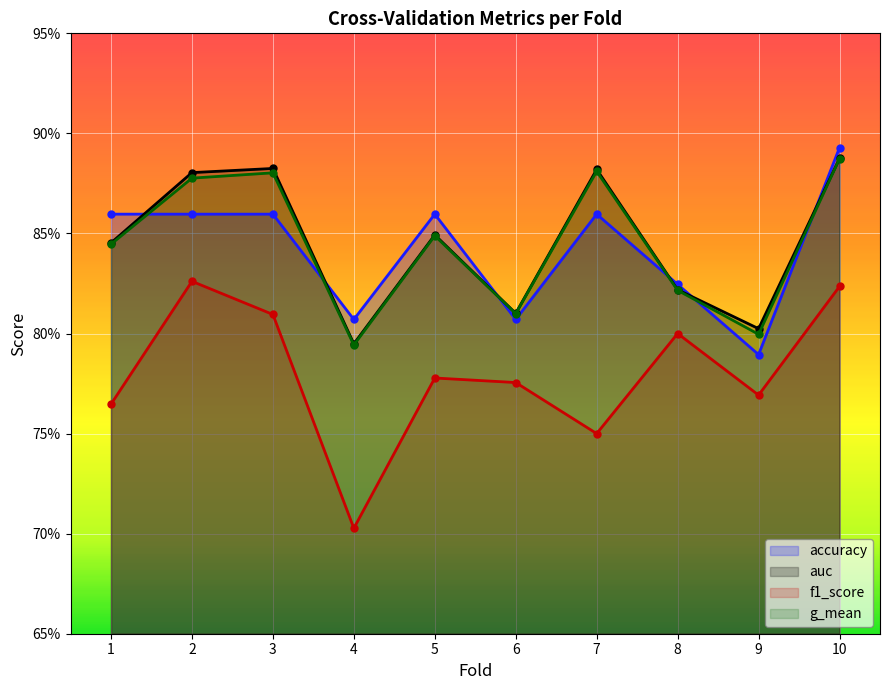

Where is accuracy nearest to the value 0?

9